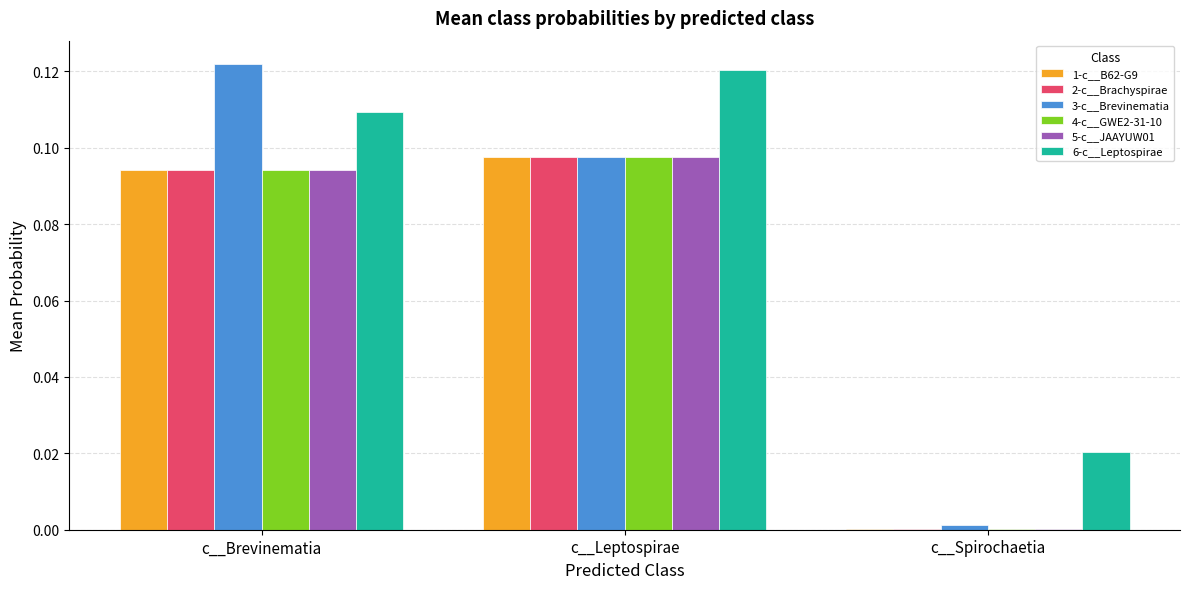

Which series changed the most between c__Brevinematia and c__Leptospirae?

3-c__Brevinematia